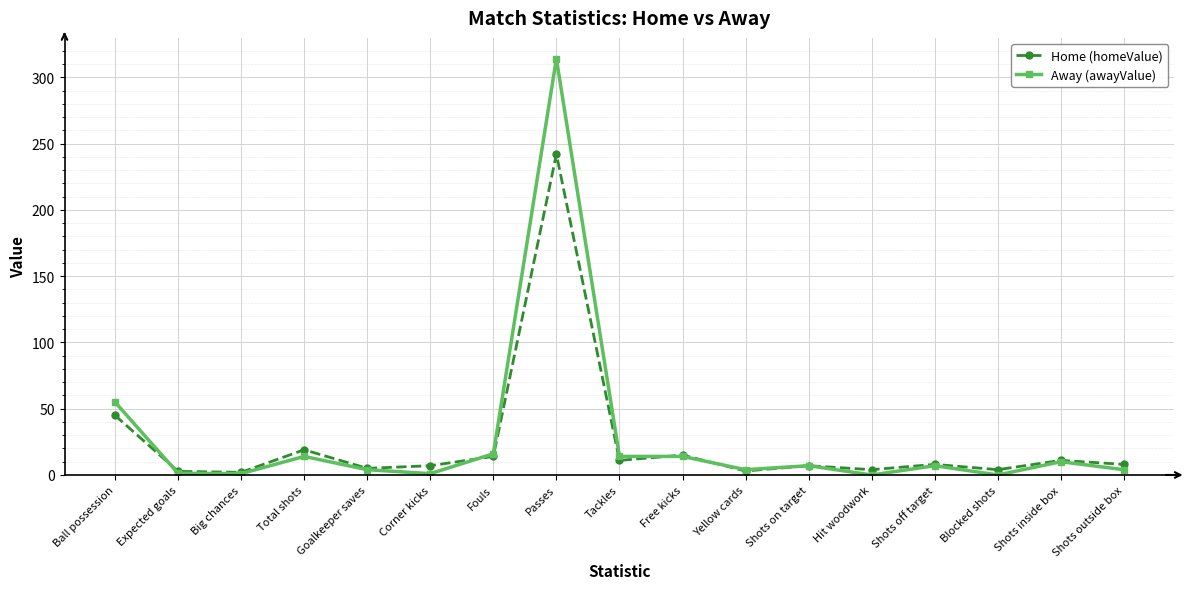

True or false: Away (awayValue) has a value of -203.4 at Hit woodwork.

False